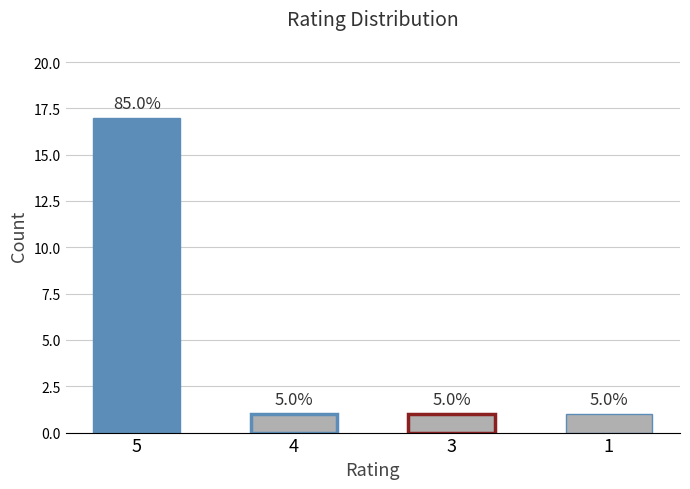

Approximately how many times larger is the value at 4 compared to 3?

1.0